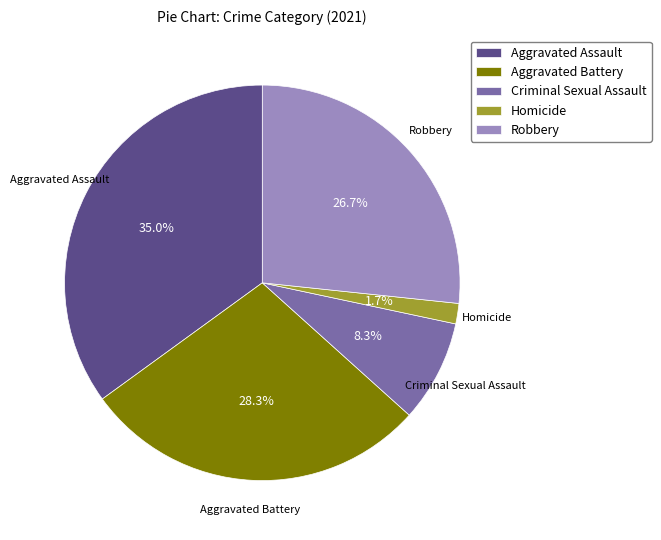

What is the largest slice in the pie chart?

Aggravated Assault